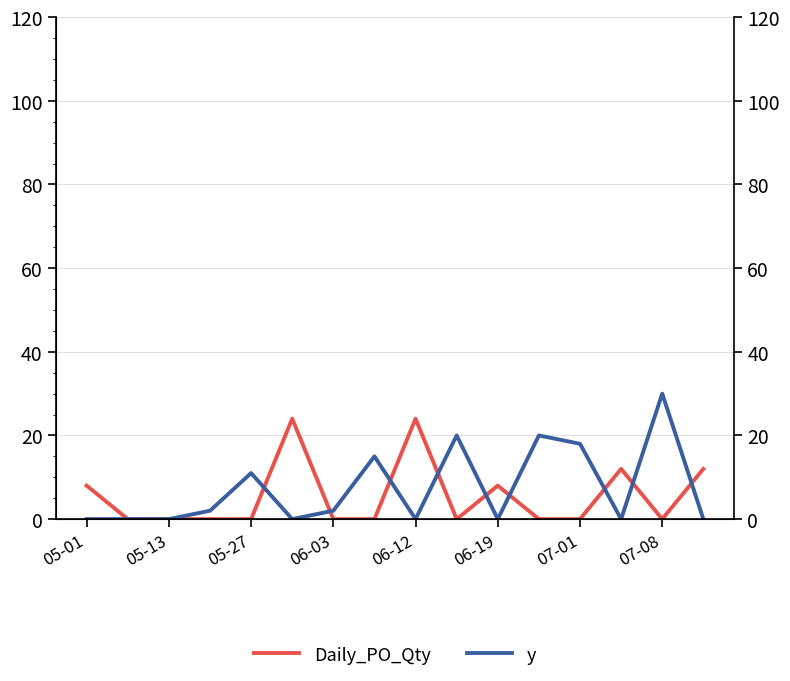

What is the sum of all y values?

118